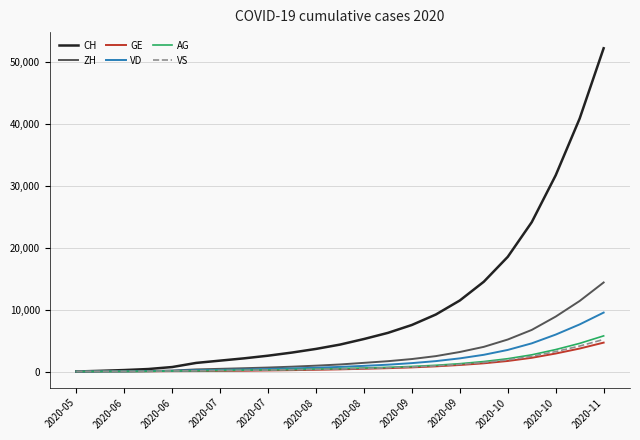

Which series has the largest total across all categories?

CH